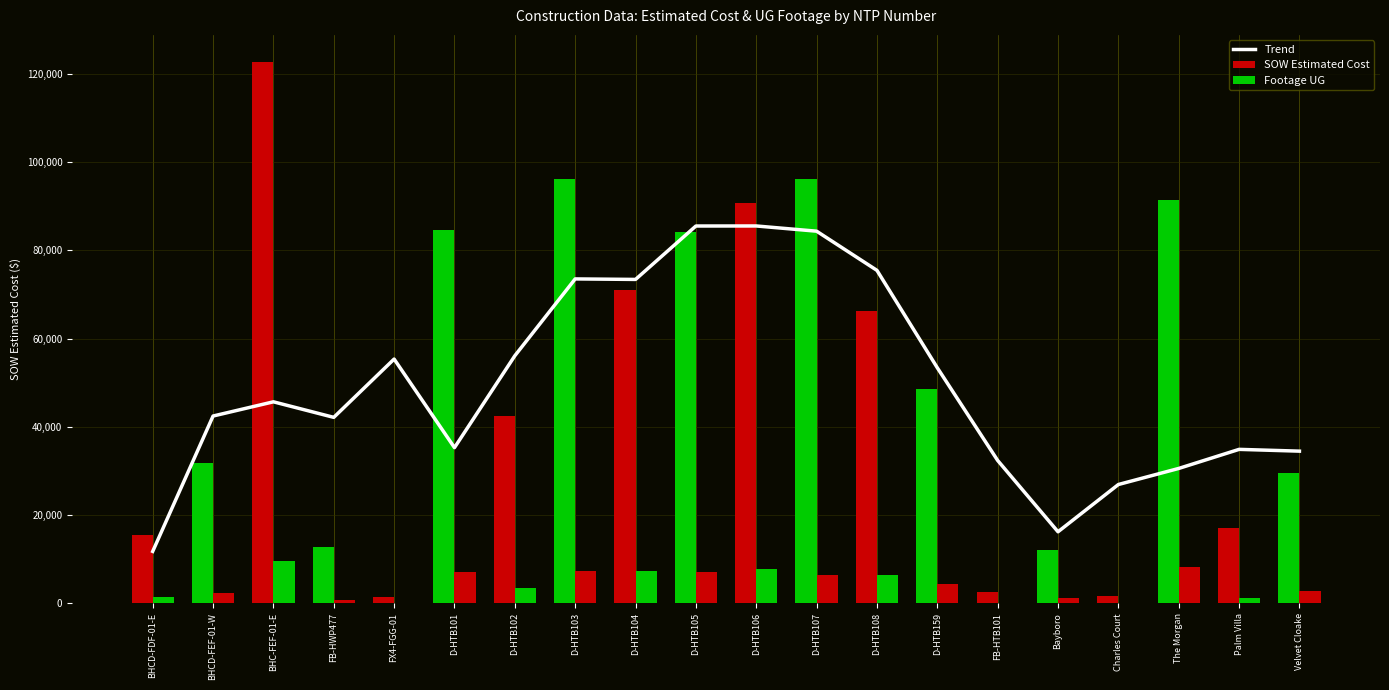

At D-HTB108, list the series in order from smallest to largest.

Footage UG, SOW Estimated Cost, Trend